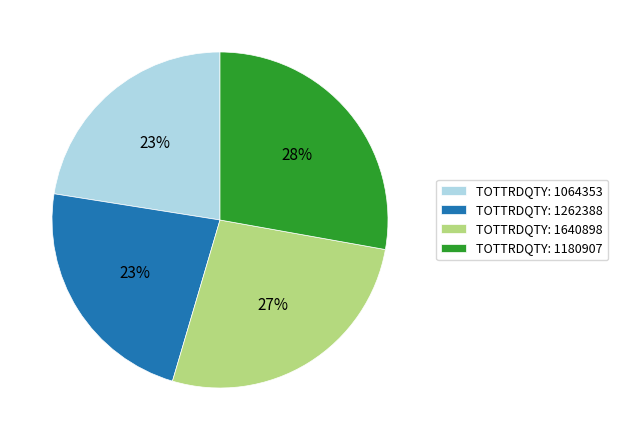

Approximately how many times larger is the value at TOTTRDQTY: 1064353 compared to TOTTRDQTY: 1180907?

0.8